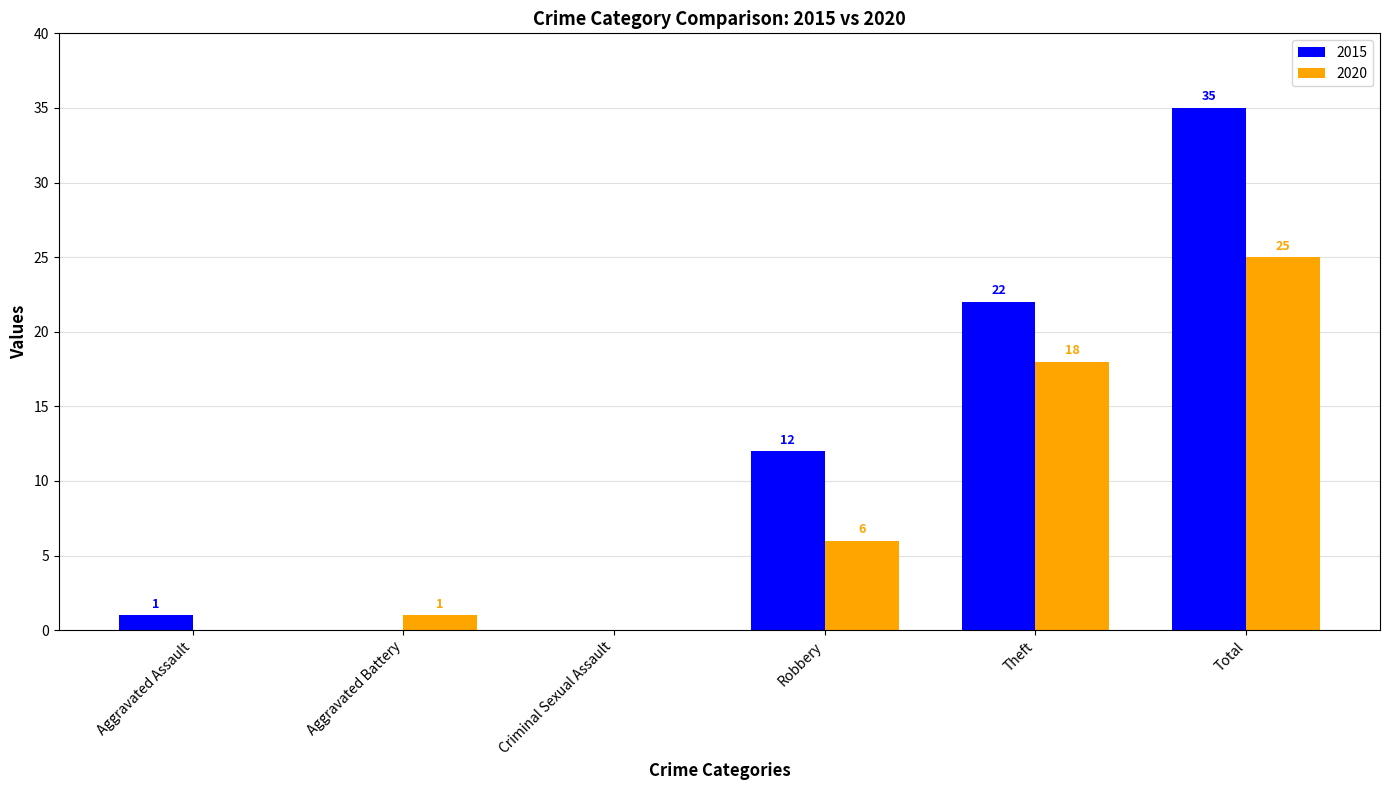

Is it true that 2015 equals 19 at Robbery?

False